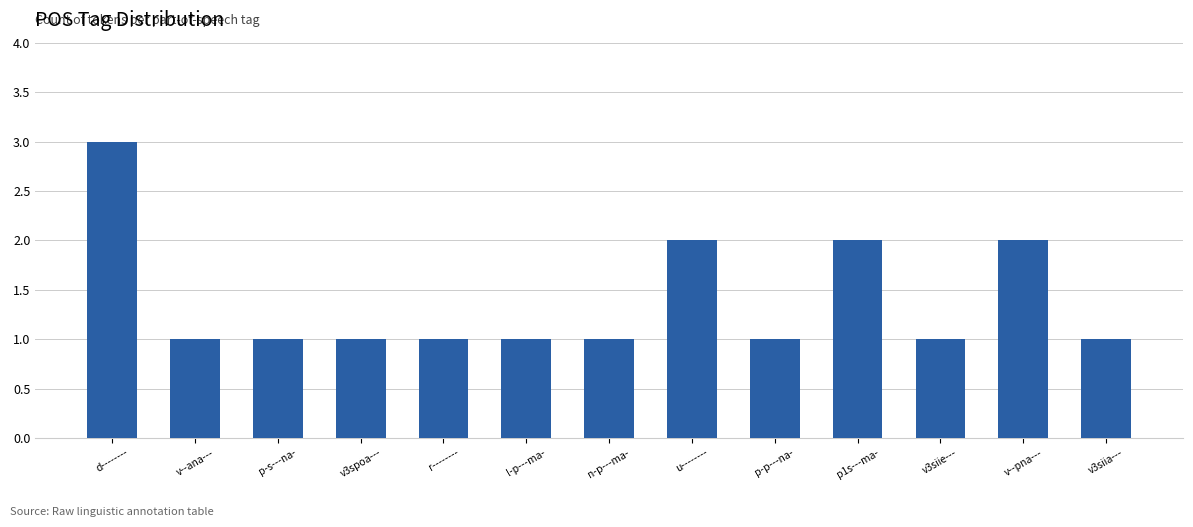

What is the difference between the maximum and minimum values?

2